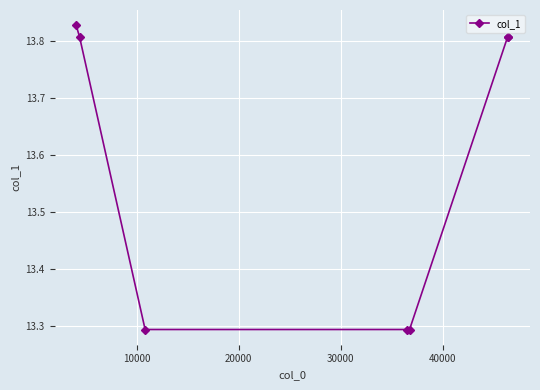

What is the sum of all values?

95.1